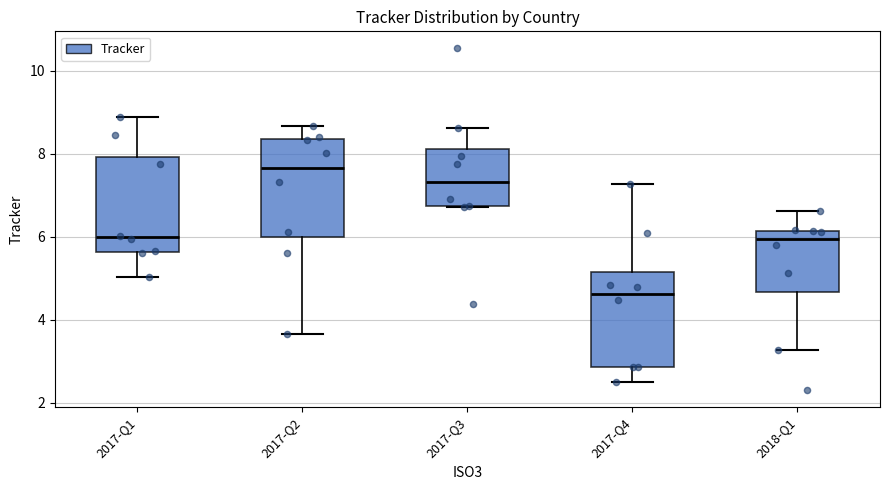

Which box's median line is the highest?

2017-Q2